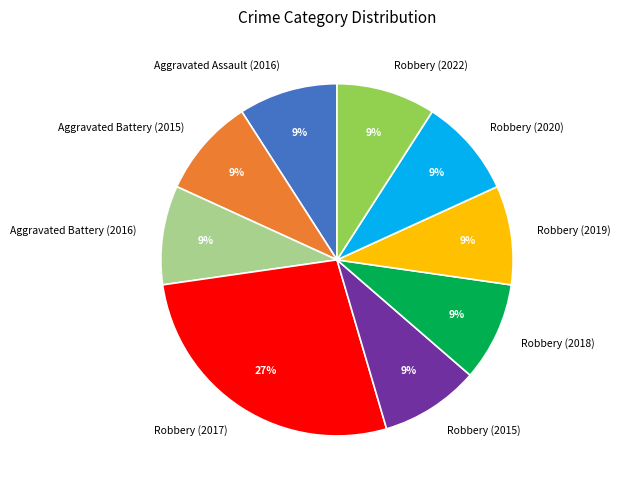

To the nearest percent, what percentage of the pie is Robbery (2022)?

9%